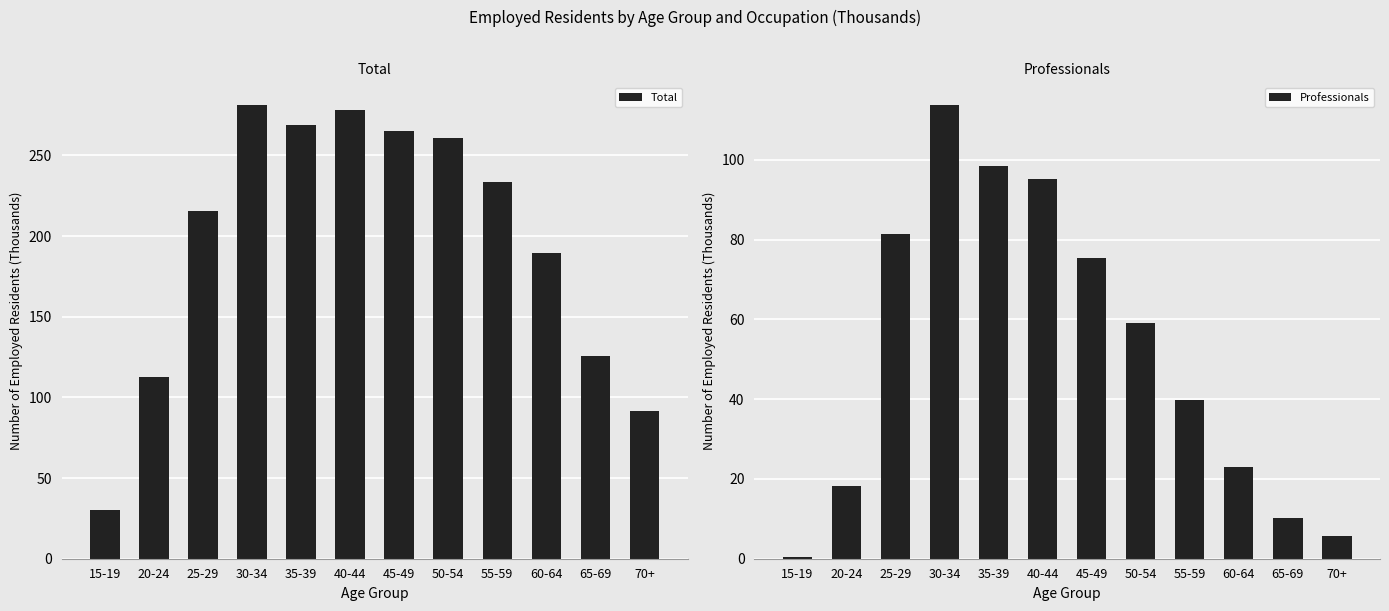

Which label corresponds to the smallest value in the chart?

15-19